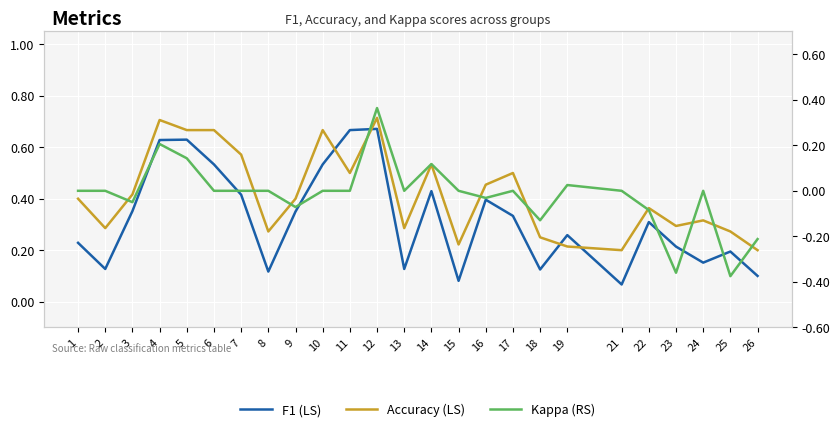

Rank the series by their maximum value, from lowest to highest.

Kappa (RS), F1 (LS), Accuracy (LS)